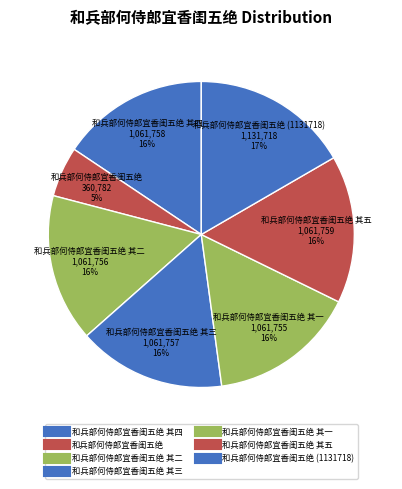

To the nearest percent, what is the average slice percentage?

14%